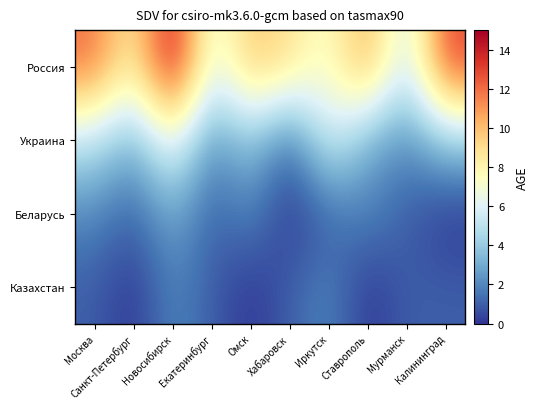

How many distinct data groups are displayed?

4